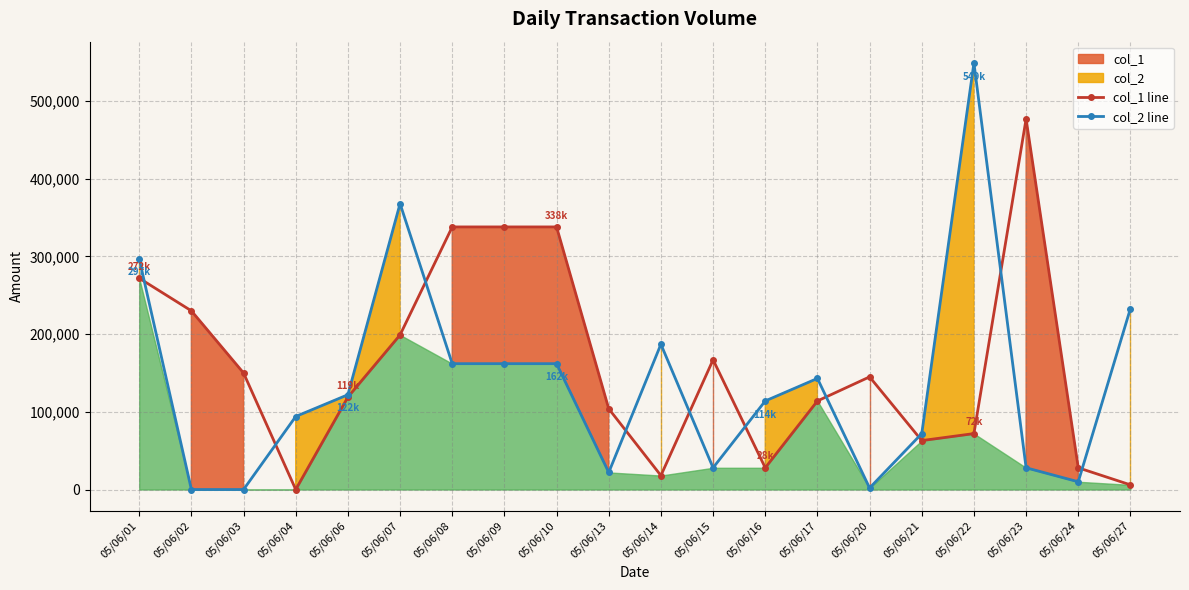

What is the difference between the col_1 line values at 05/06/03 and 05/06/14?

132000